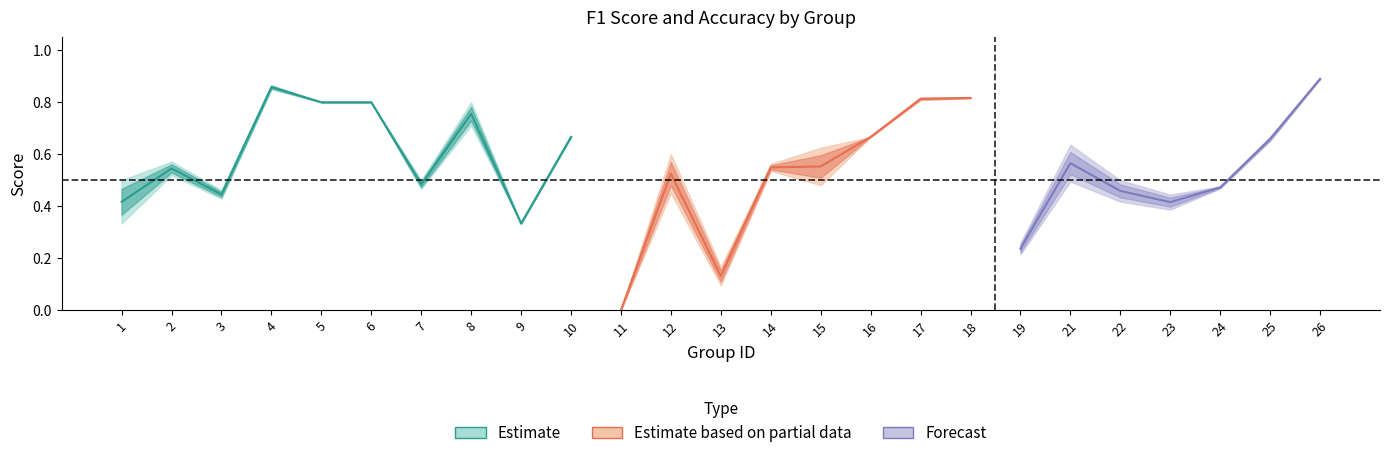

Reading right to left, transcribe all the data shown in this chart.

f1: 26=0.9	25=0.7	24=0.5	23=0.4	22=0.4	21=0.5	19=0.3	18=0.8	17=0.8	16=0.7	15=0.5	14=0.5	13=0.1	12=0.5	11=0.0	10=0.7	9=0.3	8=0.7	7=0.5	6=0.8	5=0.8	4=0.8	3=0.4	2=0.5	1=0.3
accuracy: 26=0.9	25=0.7	24=0.5	23=0.4	22=0.5	21=0.6	19=0.2	18=0.8	17=0.8	16=0.7	15=0.6	14=0.6	13=0.2	12=0.6	11=0.0	10=0.7	9=0.3	8=0.8	7=0.5	6=0.8	5=0.8	4=0.9	3=0.5	2=0.6	1=0.5